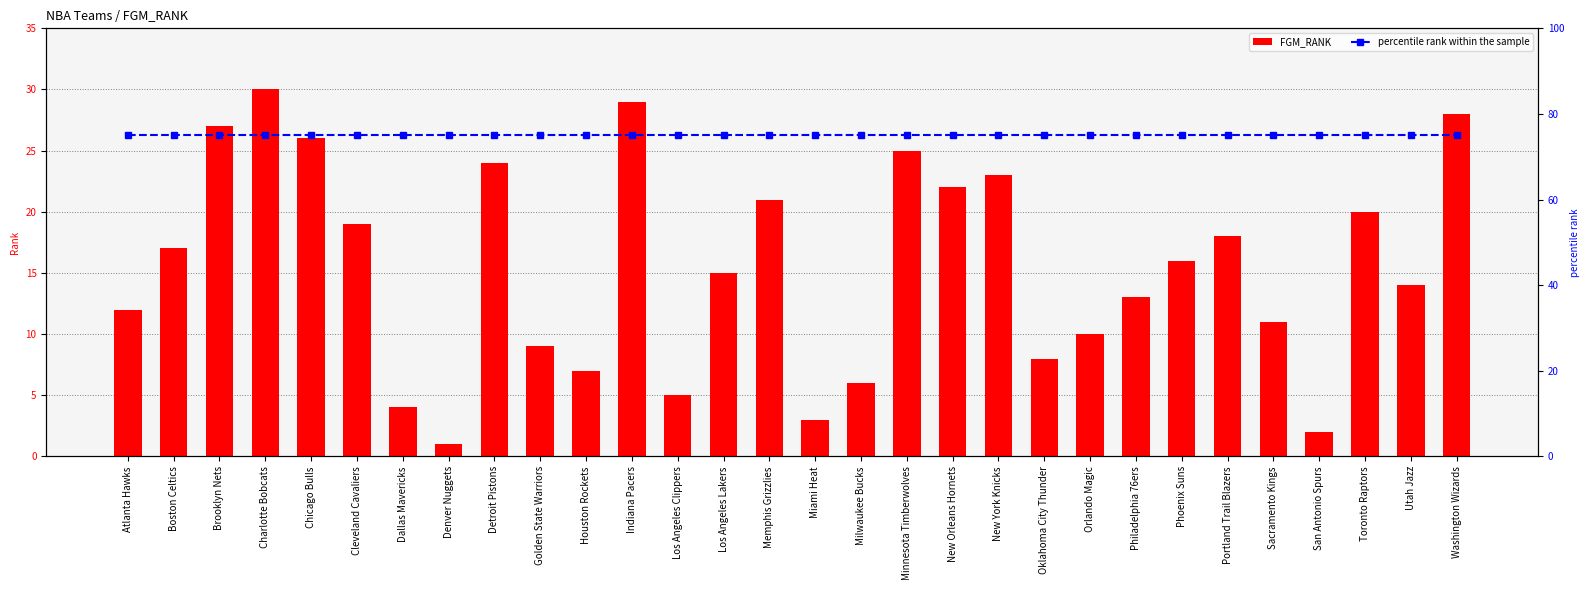

Which series has the largest range (max minus min)?

FGM_RANK